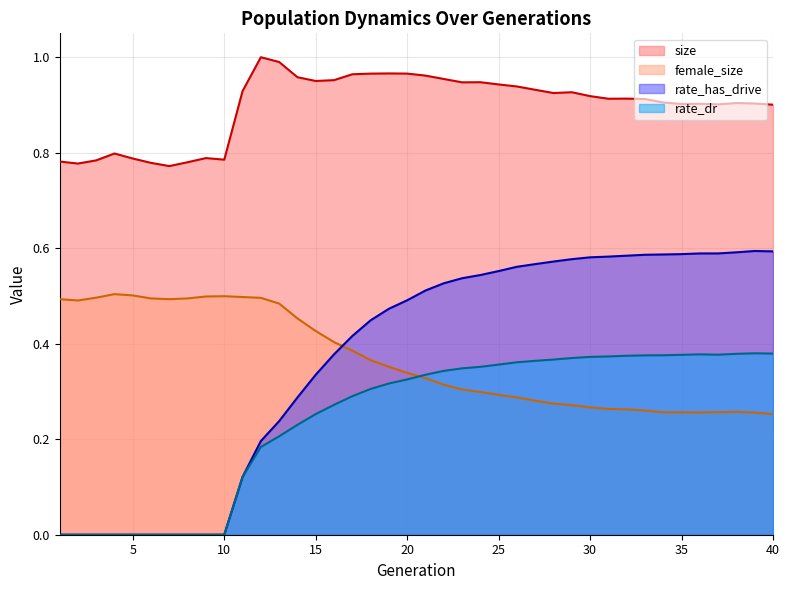

Reading right to left, what are all the values shown in this chart?

size: 0.9	0.9	0.9	0.9	0.9	0.9	0.9	0.9	0.9	0.9	0.9	0.9	0.9	0.9	0.9	0.9	0.9	0.9	1.0	1.0	1.0	1.0	1.0	1.0	1.0	1.0	1.0	1.0	1.0	0.9	0.8	0.8	0.8	0.8	0.8	0.8	0.8	0.8	0.8	0.8
female_size: 0.3	0.3	0.3	0.3	0.3	0.3	0.3	0.3	0.3	0.3	0.3	0.3	0.3	0.3	0.3	0.3	0.3	0.3	0.3	0.3	0.3	0.4	0.4	0.4	0.4	0.4	0.5	0.5	0.5	0.5	0.5	0.5	0.5	0.5	0.5	0.5	0.5	0.5	0.5	0.5
rate_has_drive: 0.6	0.6	0.6	0.6	0.6	0.6	0.6	0.6	0.6	0.6	0.6	0.6	0.6	0.6	0.6	0.6	0.5	0.5	0.5	0.5	0.5	0.5	0.4	0.4	0.4	0.3	0.3	0.2	0.2	0.1	0.0	0.0	0.0	0.0	0.0	0.0	0.0	0.0	0.0	0.0
rate_dr: 0.4	0.4	0.4	0.4	0.4	0.4	0.4	0.4	0.4	0.4	0.4	0.4	0.4	0.4	0.4	0.4	0.4	0.3	0.3	0.3	0.3	0.3	0.3	0.3	0.3	0.3	0.2	0.2	0.2	0.1	0.0	0.0	0.0	0.0	0.0	0.0	0.0	0.0	0.0	0.0